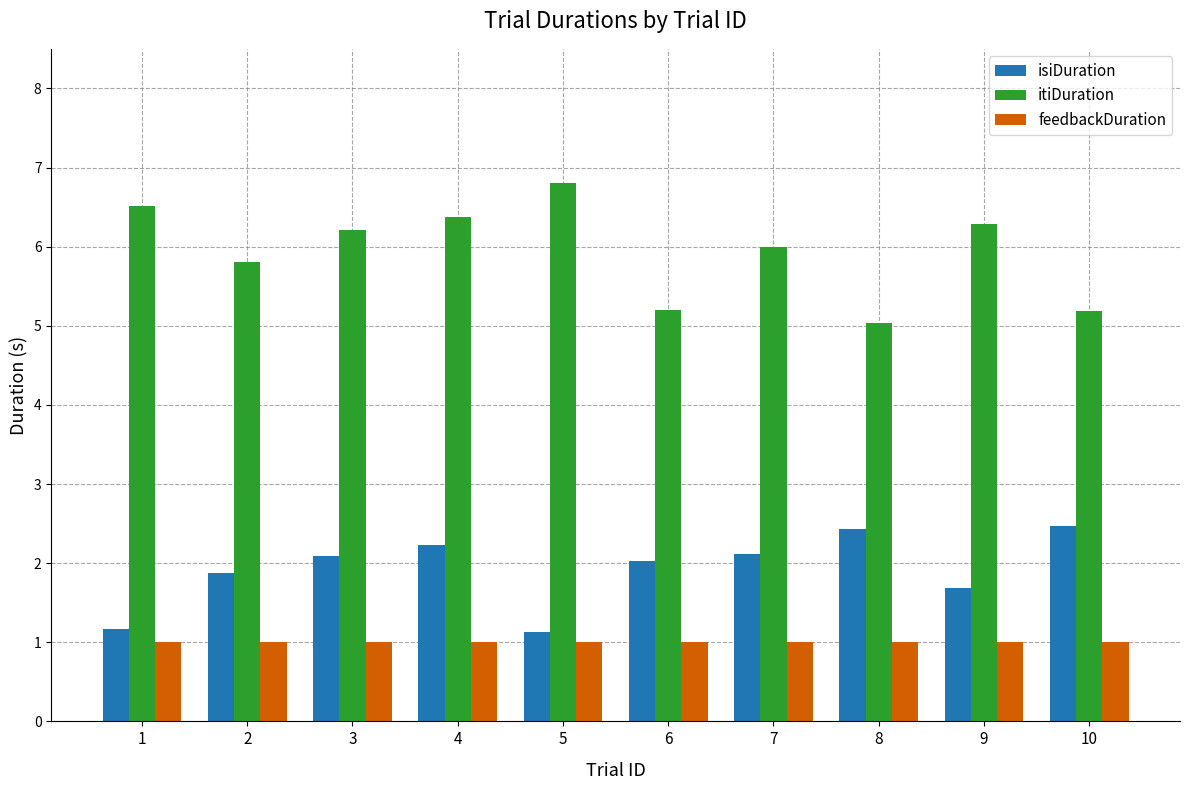

What is the value of the isiDuration bar at the 7th from the left?

2.1